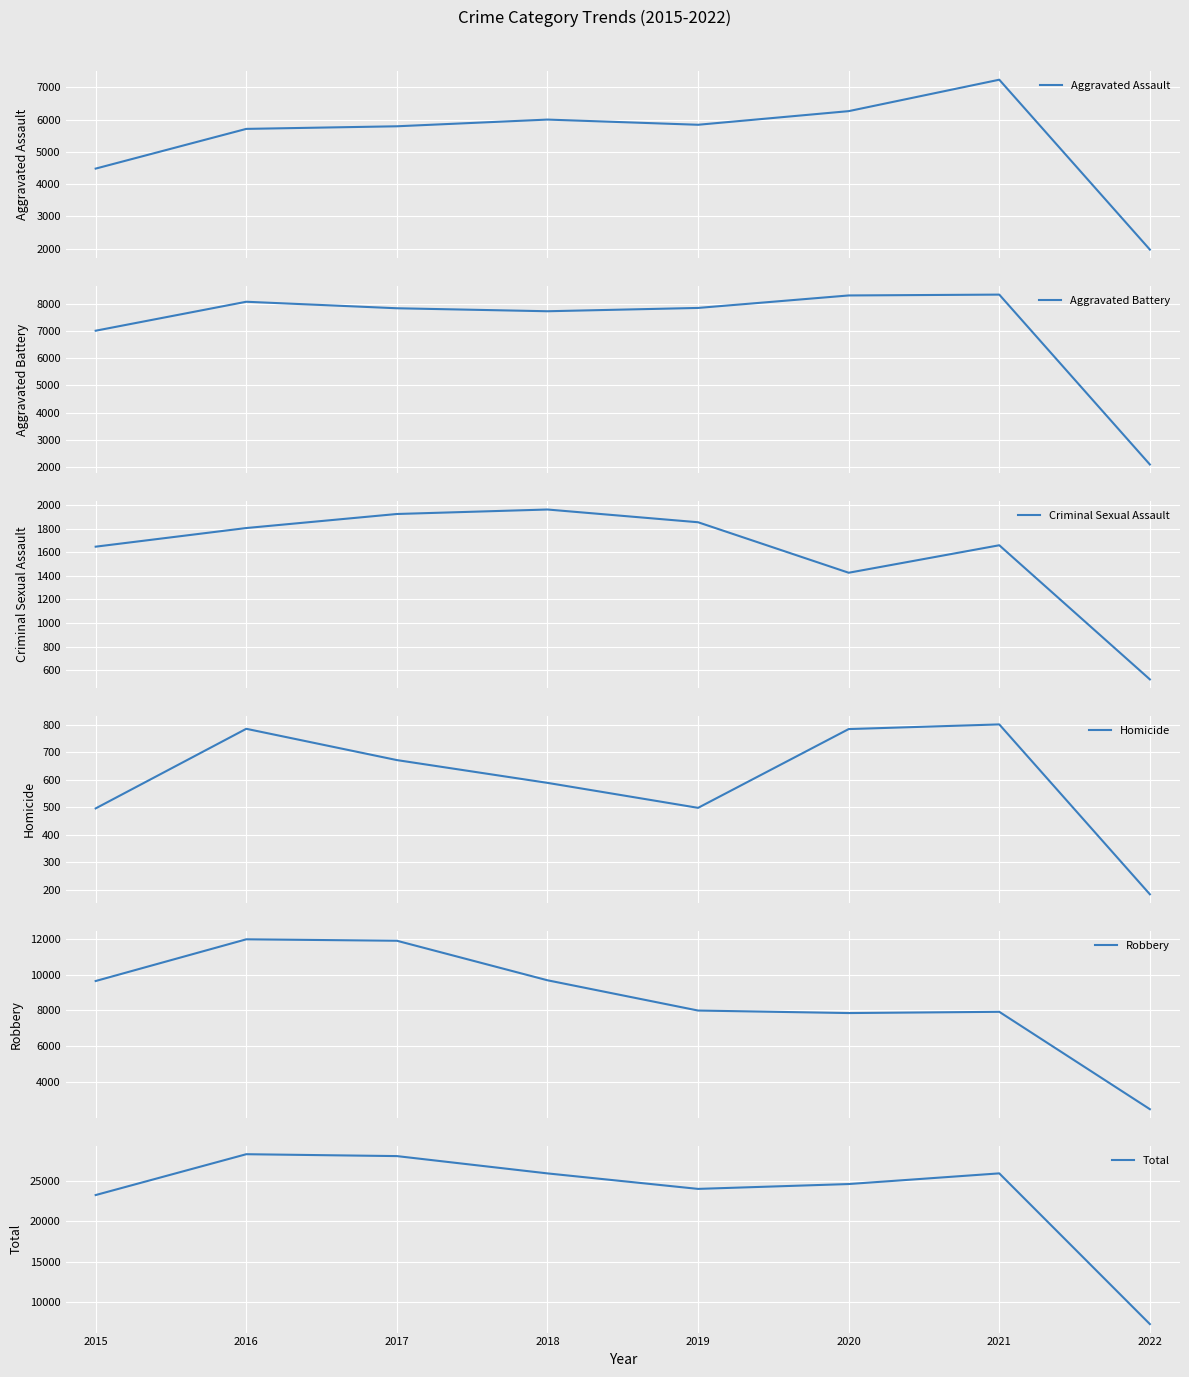

True or false: Criminal Sexual Assault and Robbery intersect in this chart.

False